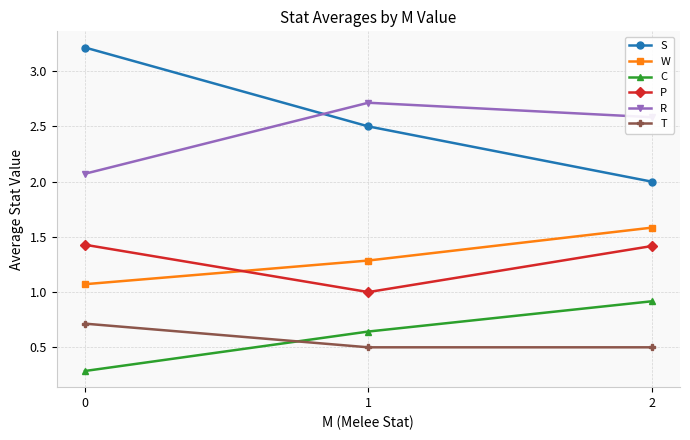

What is the average value of the R series?

2.5